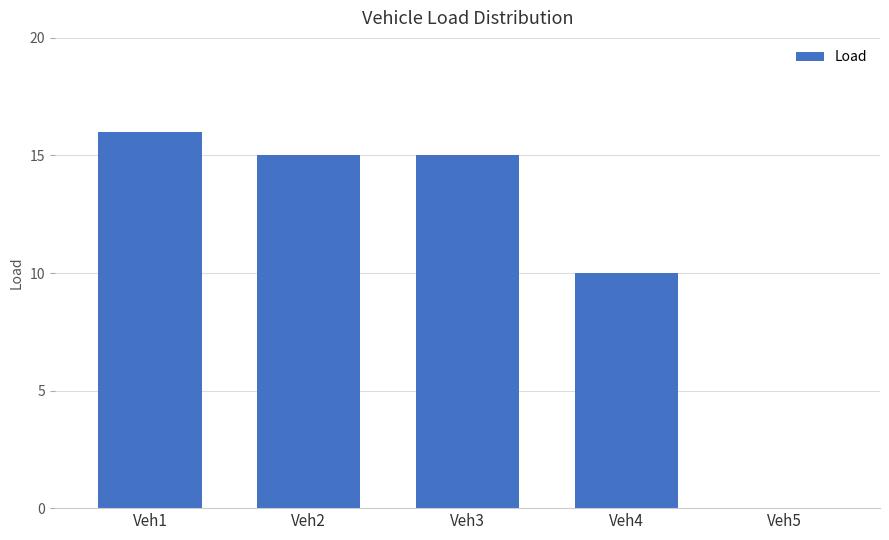

What is the maximum value shown in the chart?

16